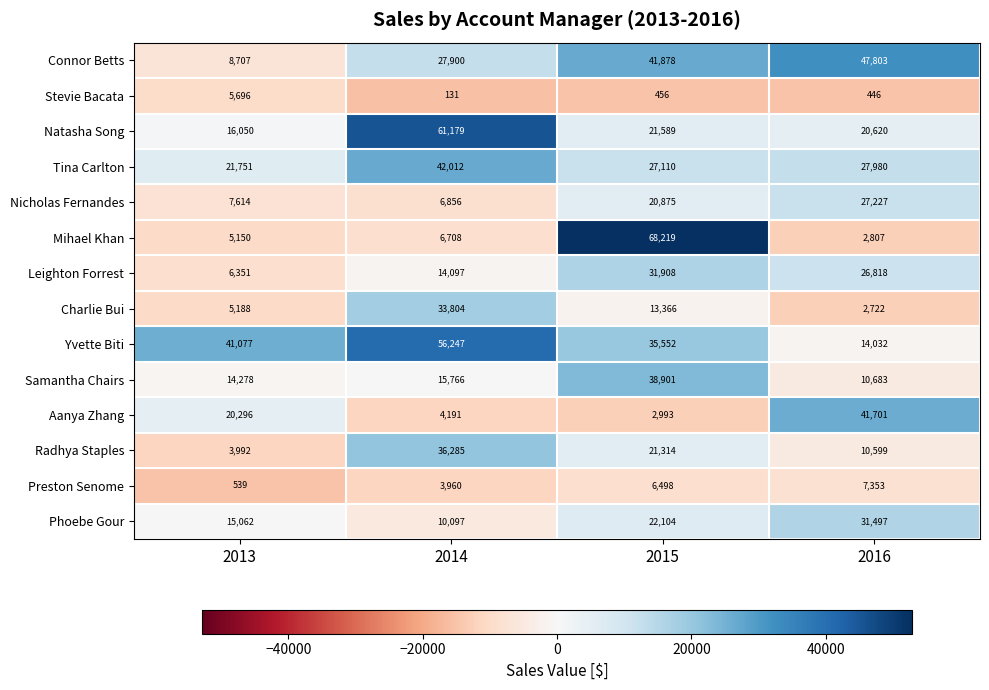

At which category is the sum across all series the highest?

2015